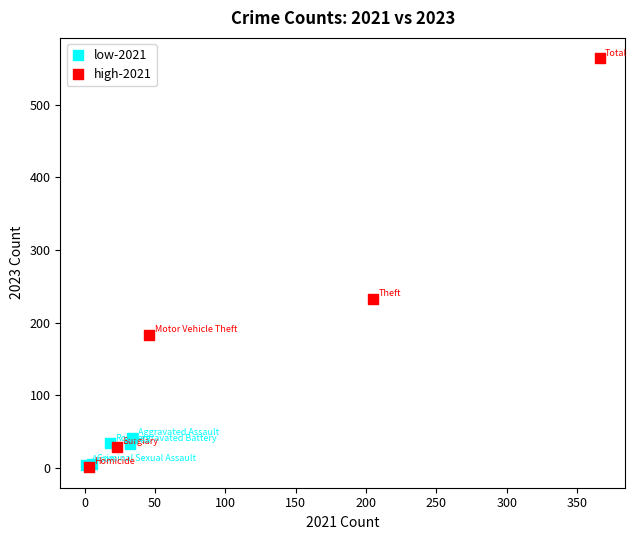

Which series has the widest spread of Y values?

high-2021